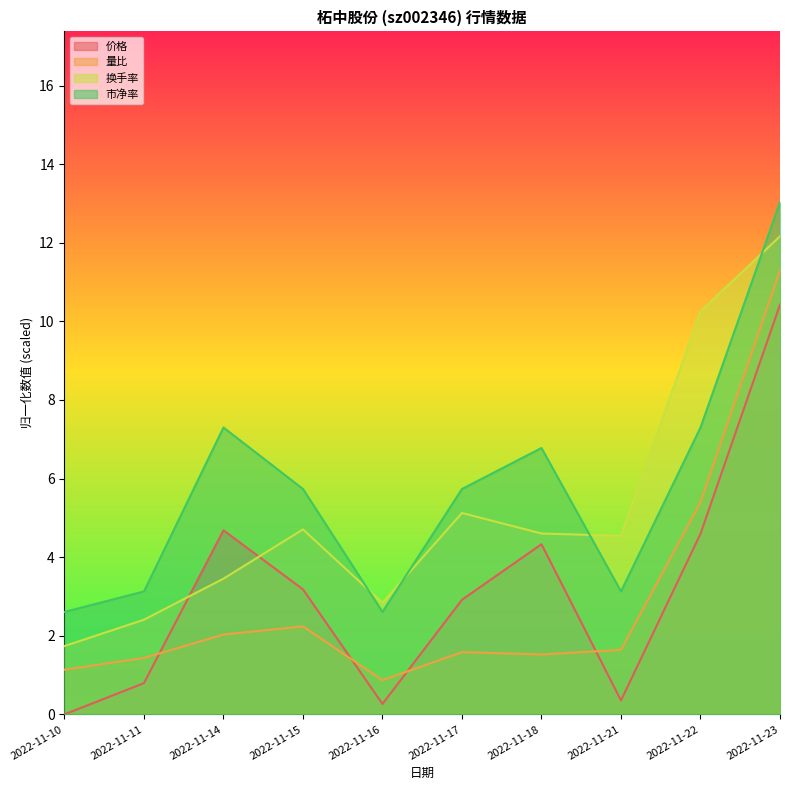

How many times do 换手率 and 价格 cross each other?

2